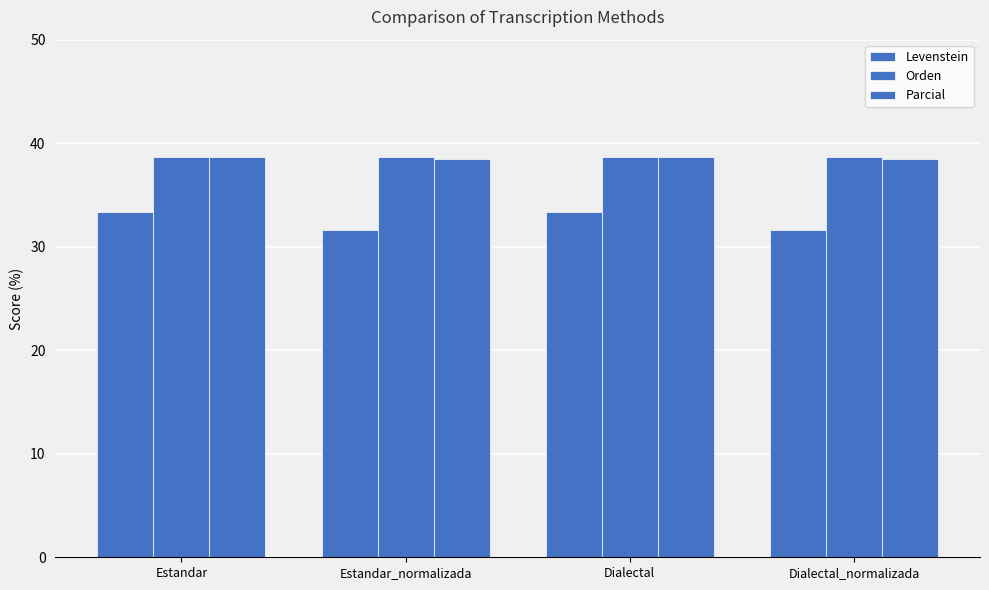

How many bars are there in total?

12